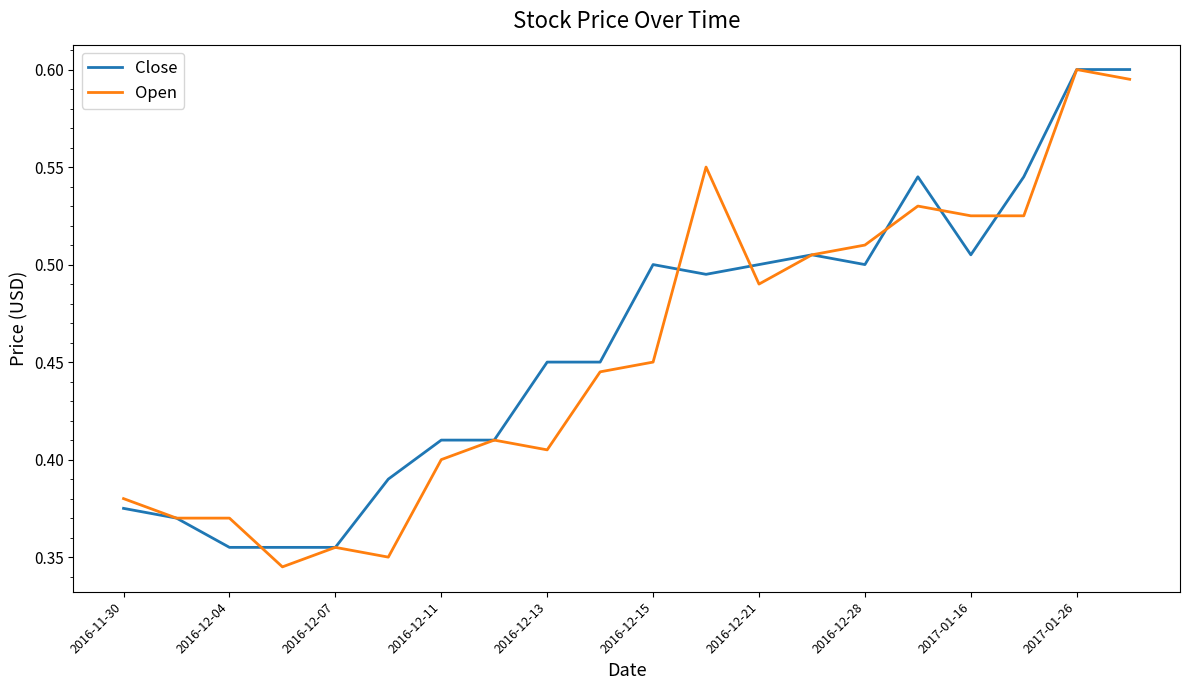

How many lines are shown in the chart?

2